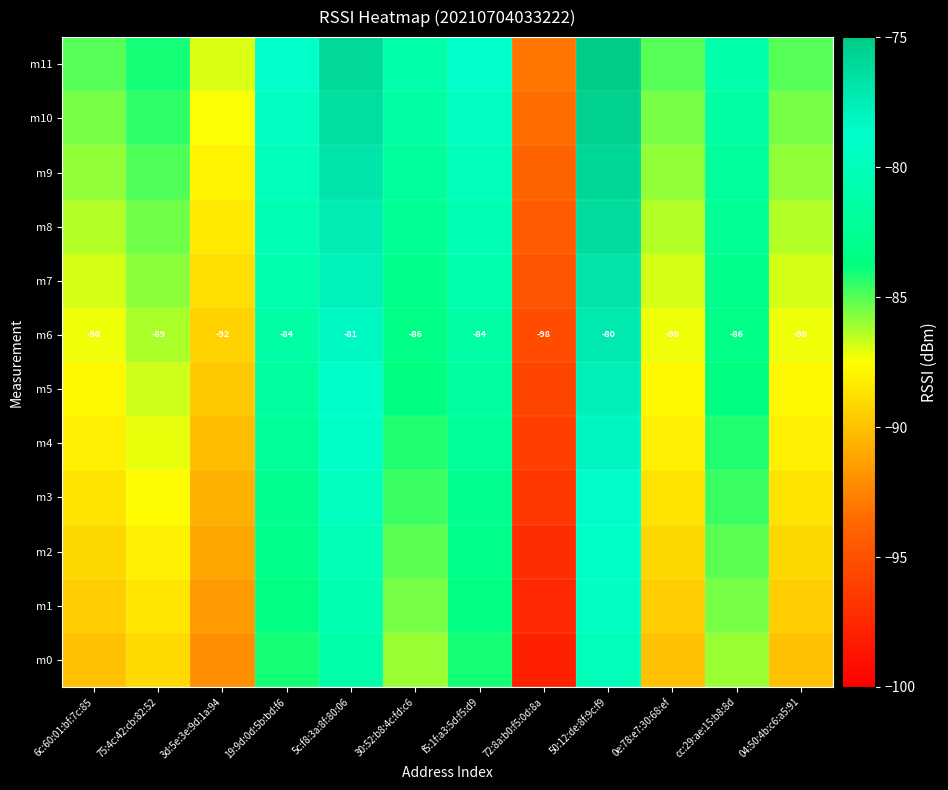

How many data points does each series have?

12